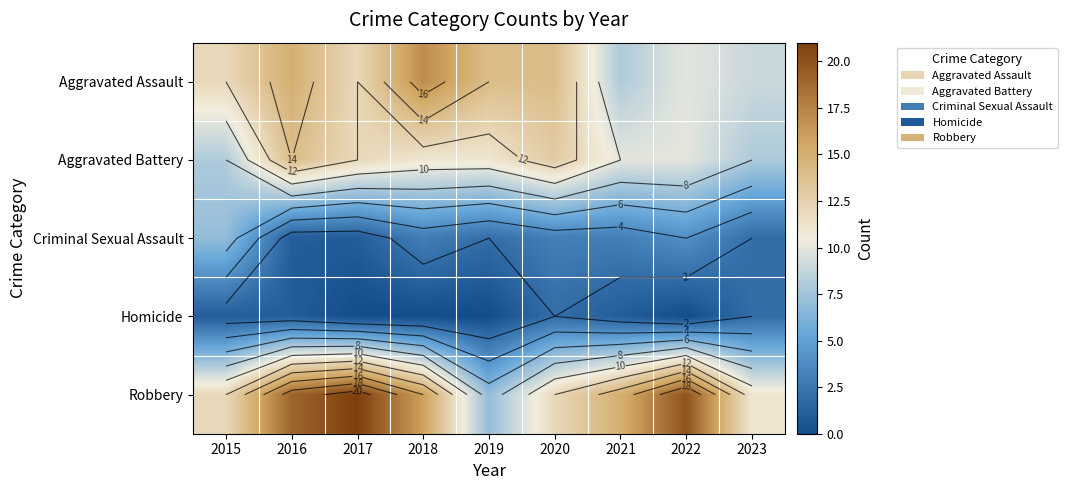

Which series changed the most between 2018 and 2019?

Robbery